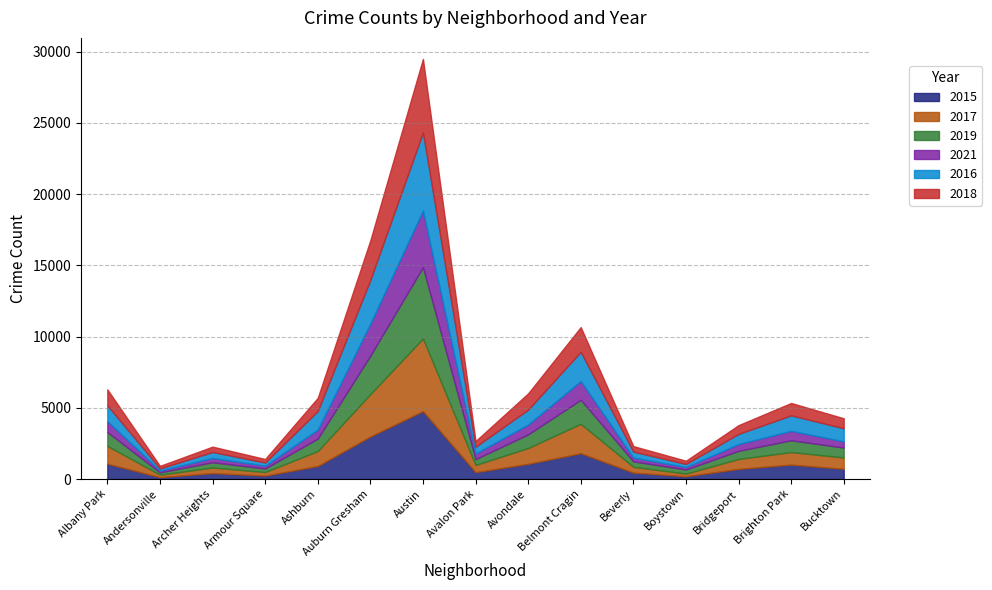

Count the number of categories in the chart.

15